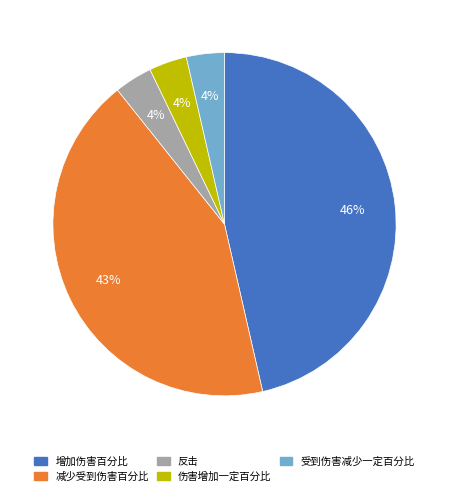

Is it true that 受到伤害减少一定百分比 is 4% of the pie?

True